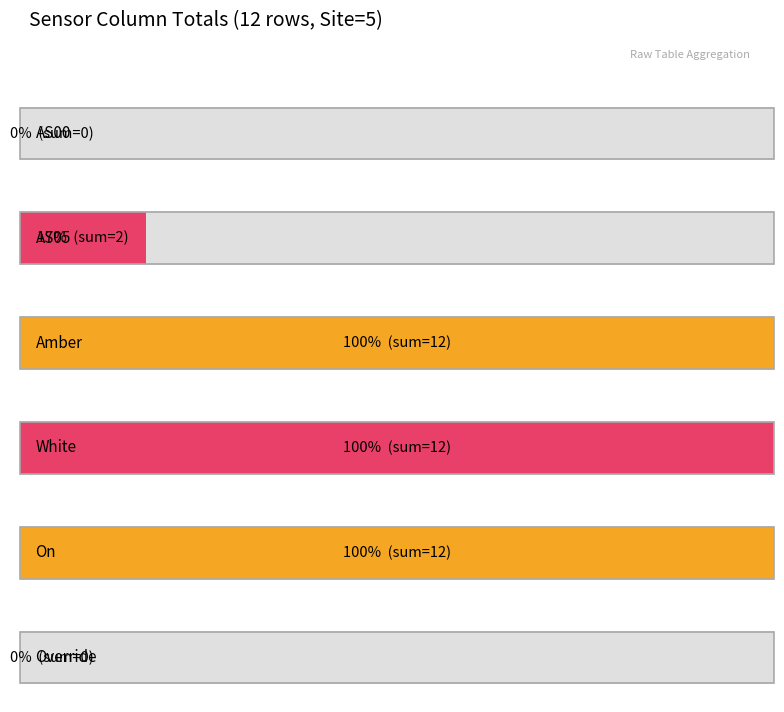

Which series has the largest total across all categories?

Amber